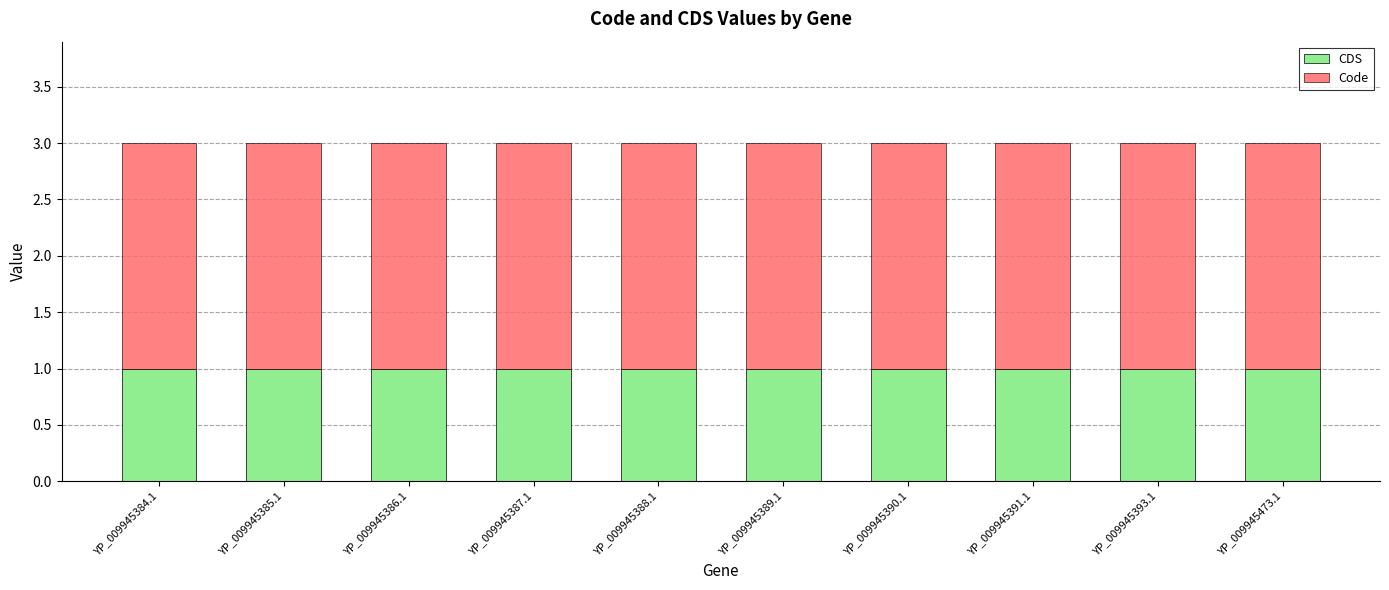

The CDS series shows 1 at YP_009945390.1. True or false?

True